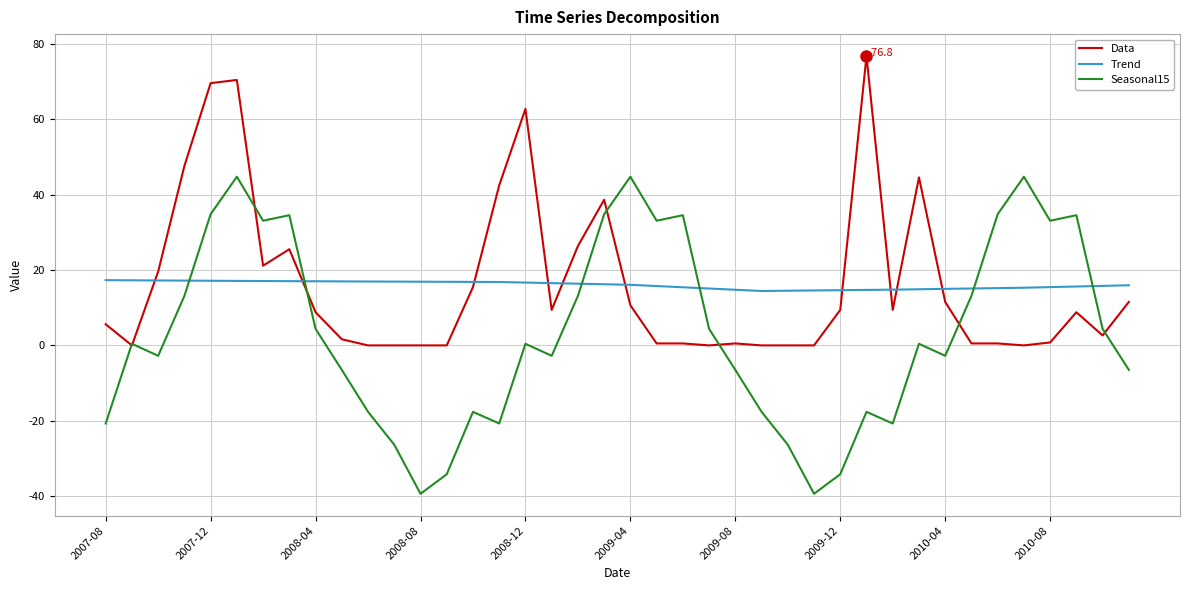

How many times do Data and Trend cross each other?

10